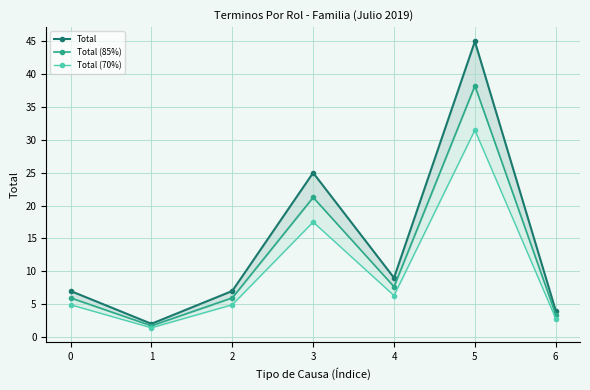

Reading left to right, transcribe all the data shown in this chart.

Total: 0=7.0	1=2.0	2=7.0	3=25.0	4=9.0	5=45.0	6=4.0
Total (85%): 0=6.0	1=1.7	2=6.0	3=21.2	4=7.6	5=38.2	6=3.4
Total (70%): 0=4.9	1=1.4	2=4.9	3=17.5	4=6.3	5=31.5	6=2.8